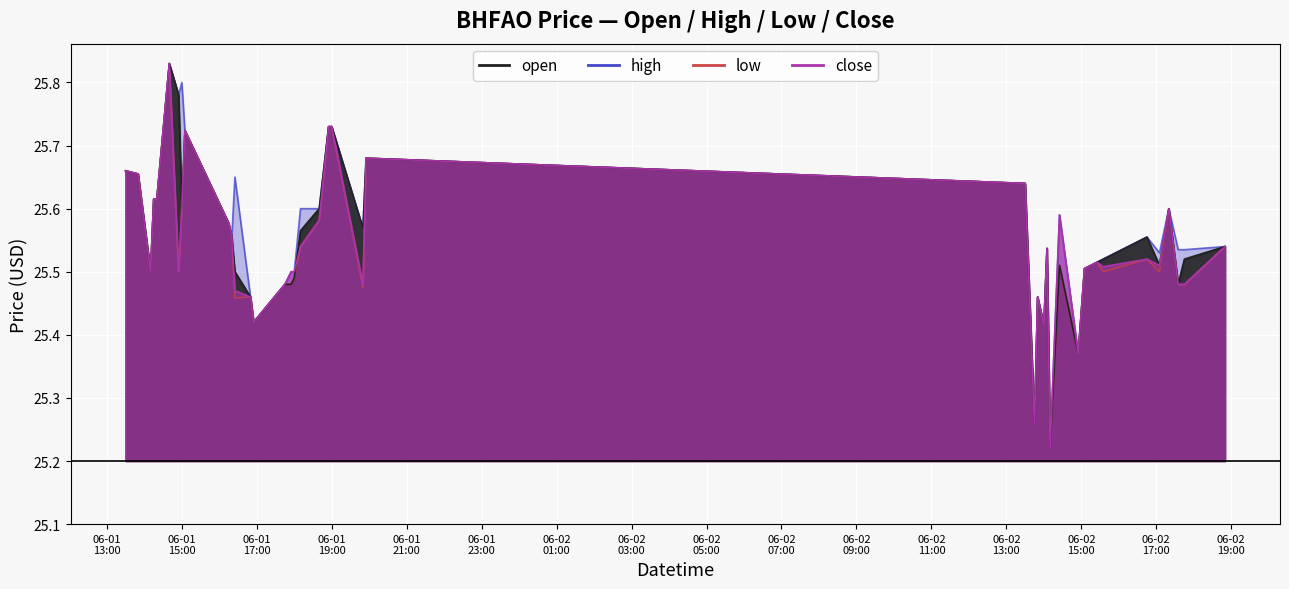

In high, how many points are higher than both neighbors (excluding endpoints)?

9